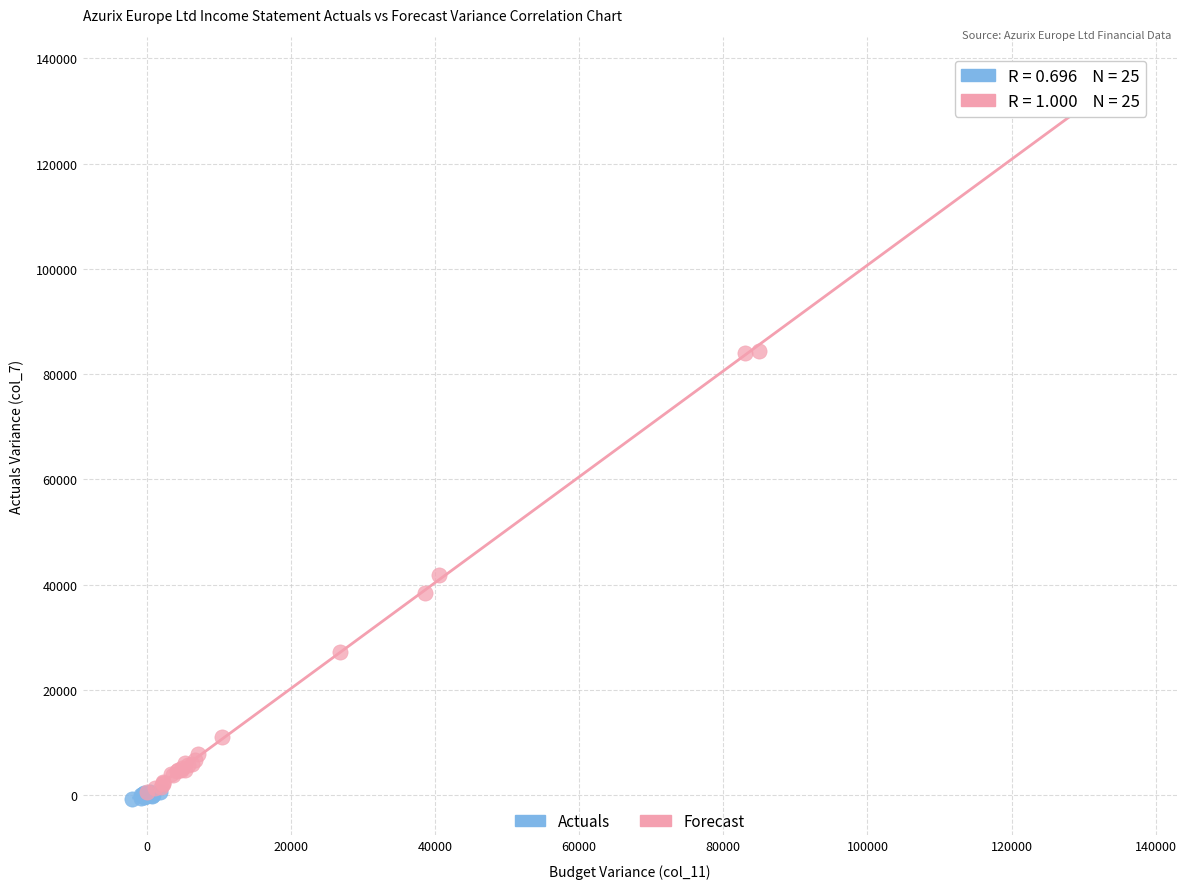

Which series has the largest Y range (max minus min)?

Forecast